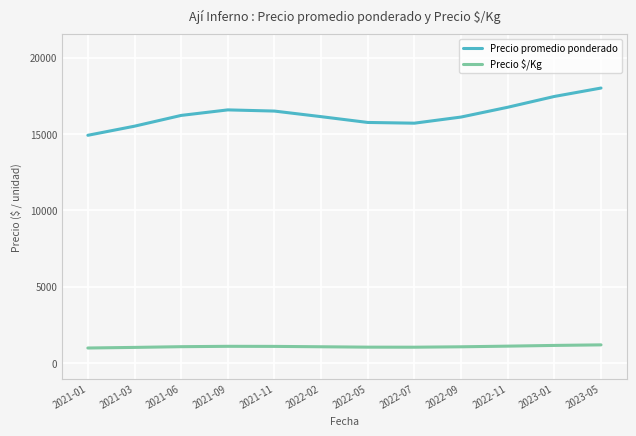

Read the Precio $/Kg value at 2021-09.

1105.4